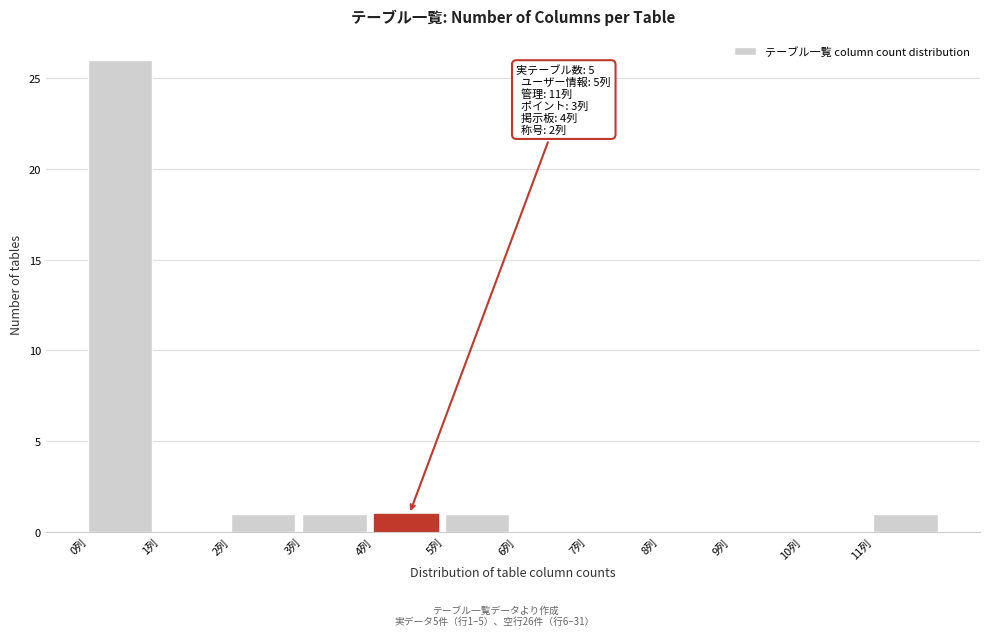

Over which range of the x-axis is the bar tallest?

0 to 1